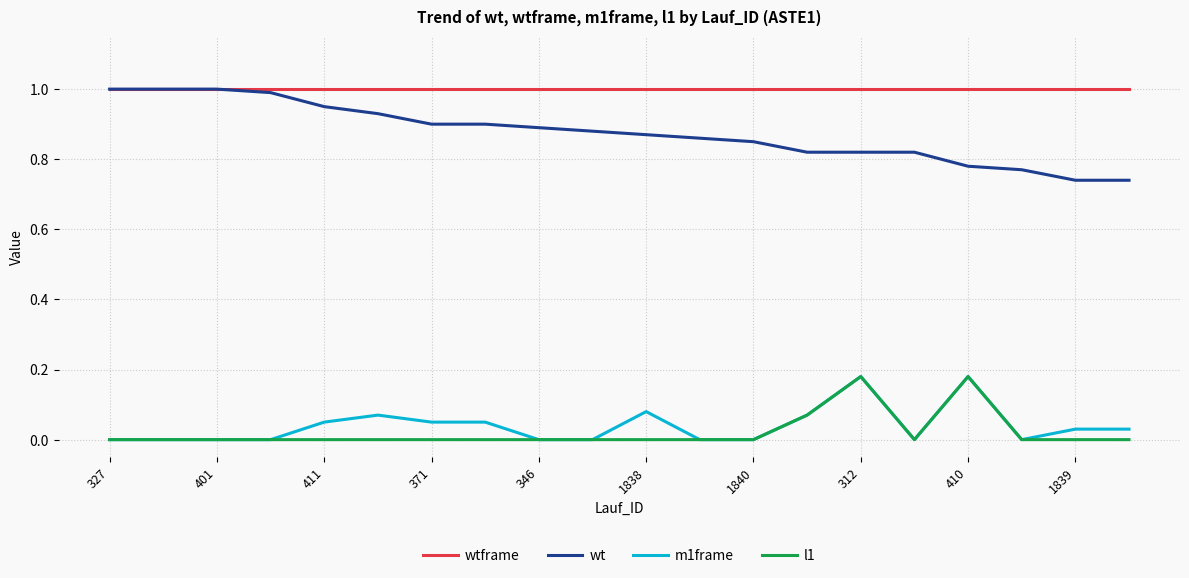

True or false: m1frame and wtframe cross at least once.

False